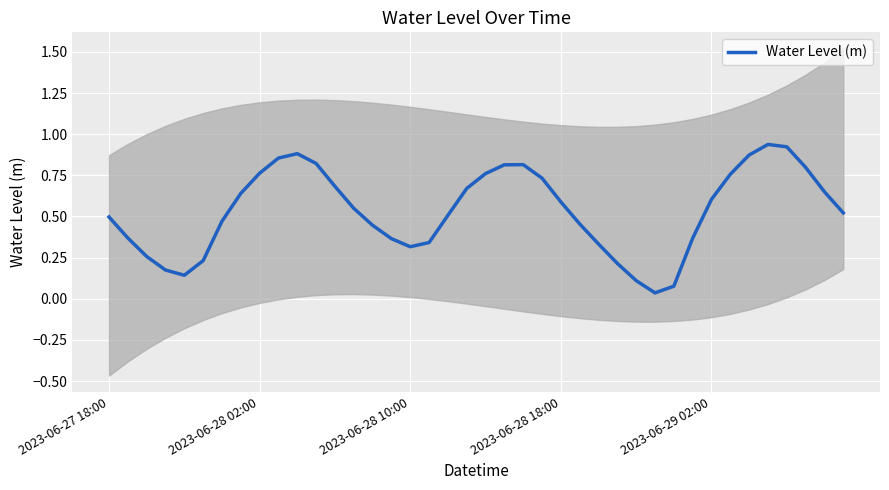

Where is the first local maximum?

10